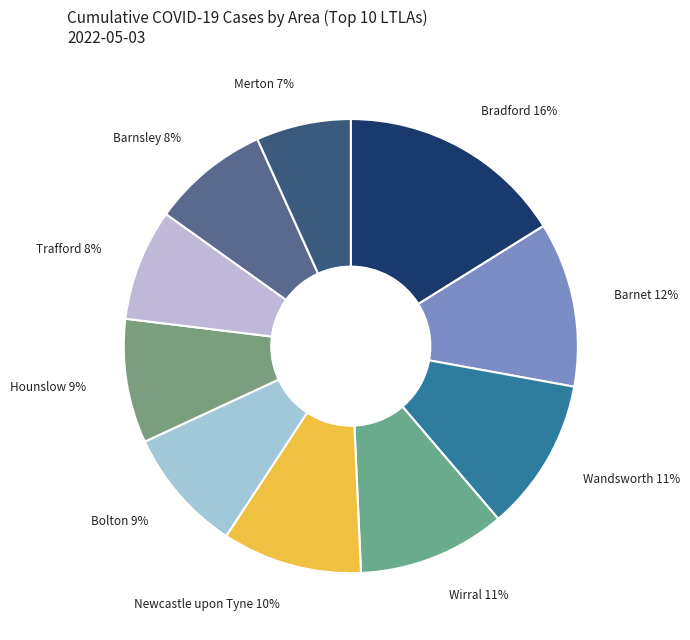

To the nearest percent, what is the difference between the largest and smallest slice percentages?

9%